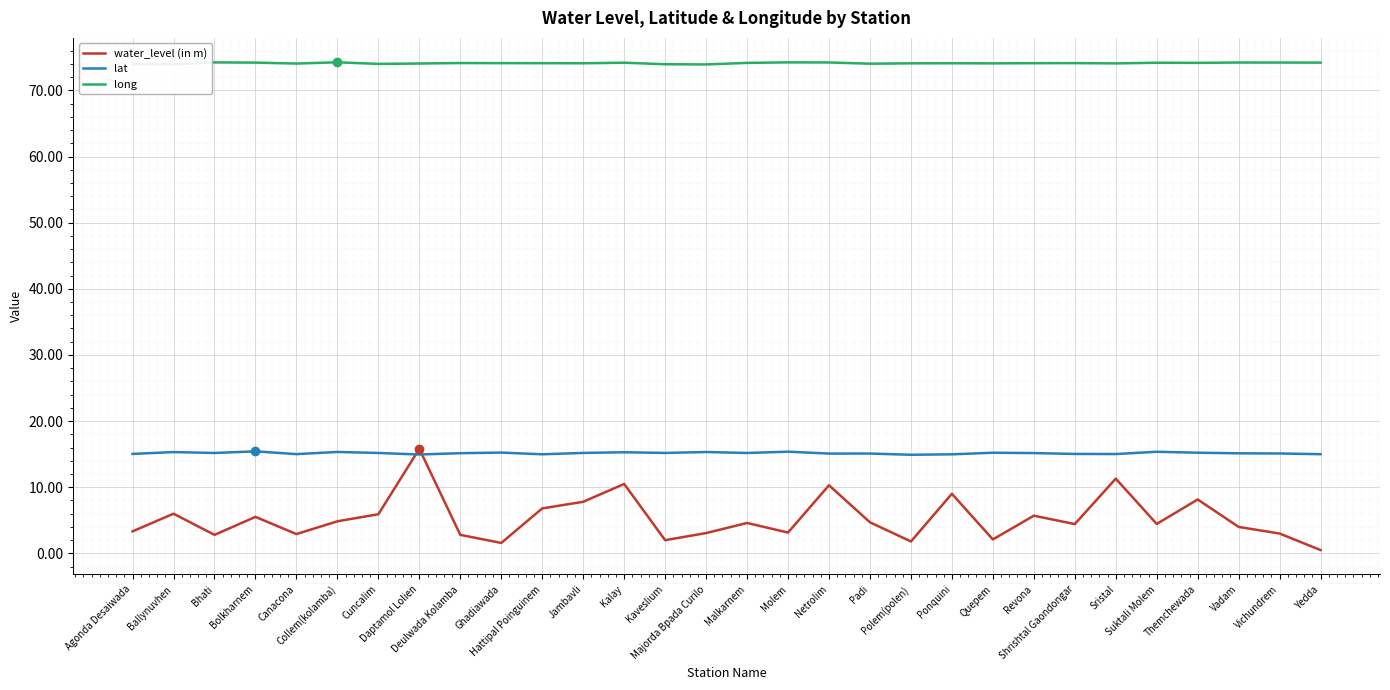

What is the minimum value for long?

73.9